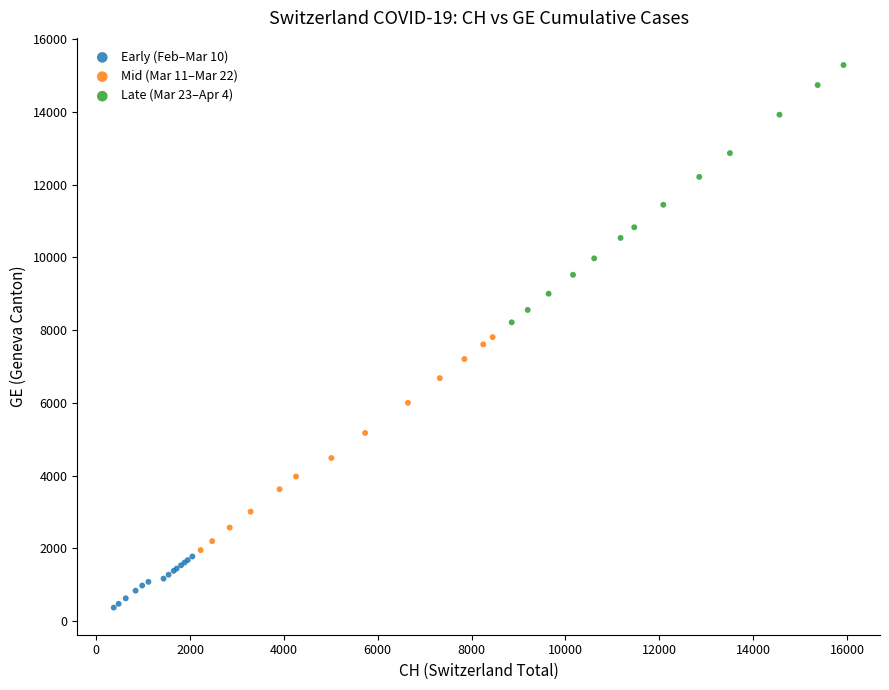

Which series has the largest Y range (max minus min)?

Late (Mar 23–Apr 4)